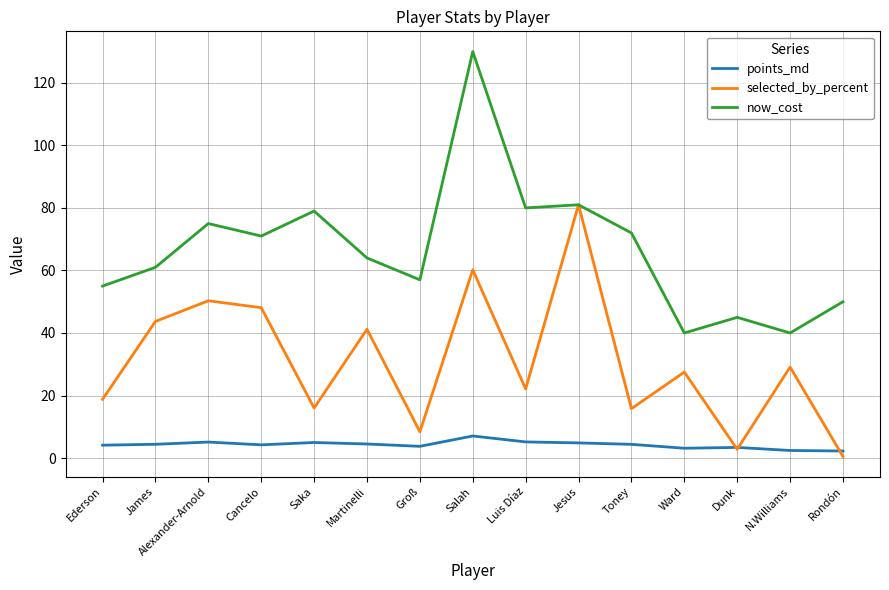

What is the difference between the highest and lowest values at N.Williams?

37.6